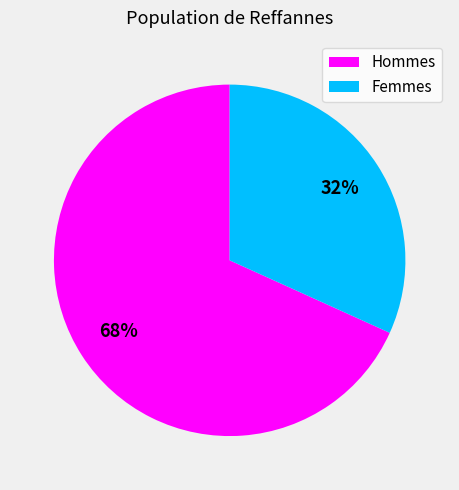

Combined, do Hommes and Femmes account for over 50%?

Yes